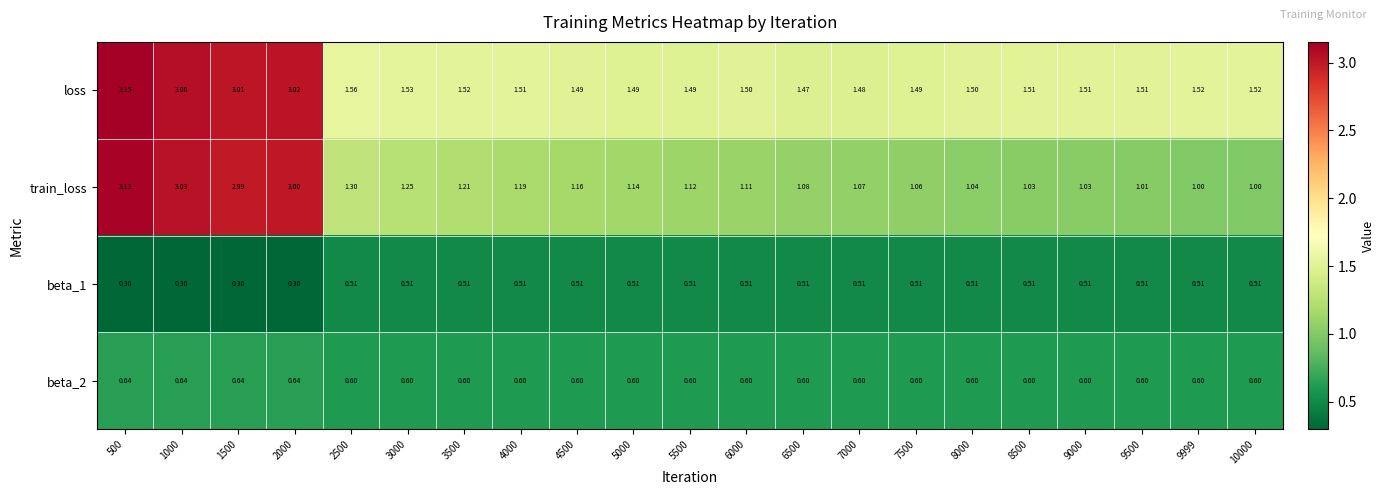

Is the value of beta_2 at 9500 greater than the value of loss at 500?

No